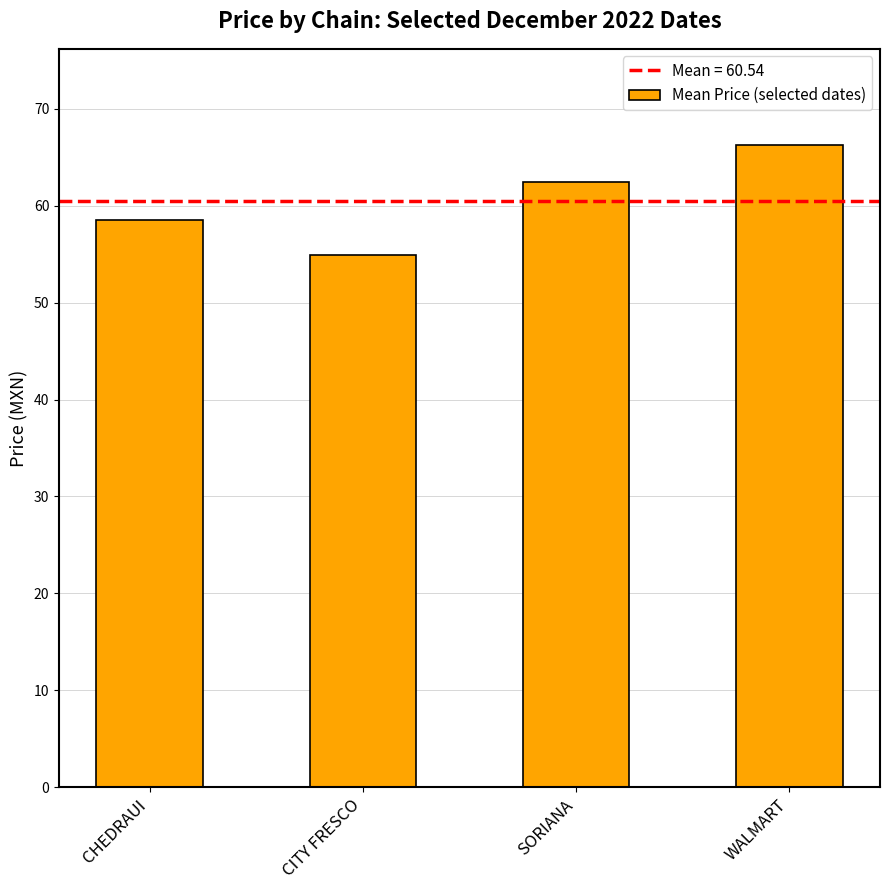

Reading right to left, extract all data points from this chart.

WALMART=66.3	SORIANA=62.4	CITY FRESCO=54.9	CHEDRAUI=58.6